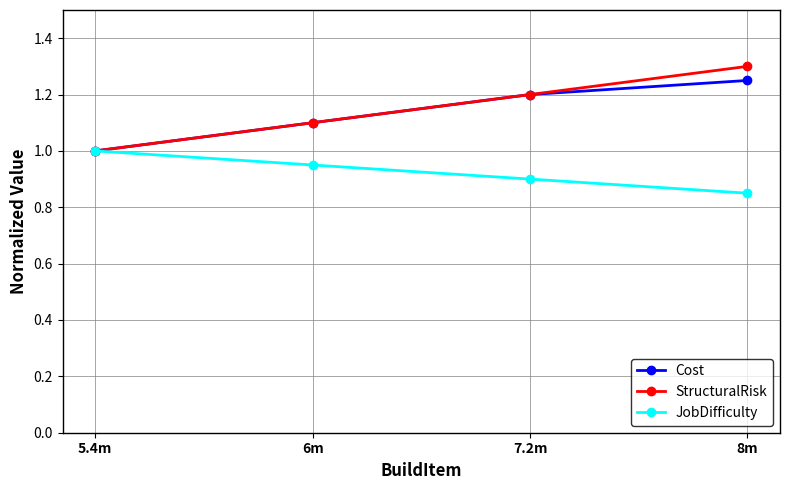

At which category does the chart reach its minimum across all series?

8m